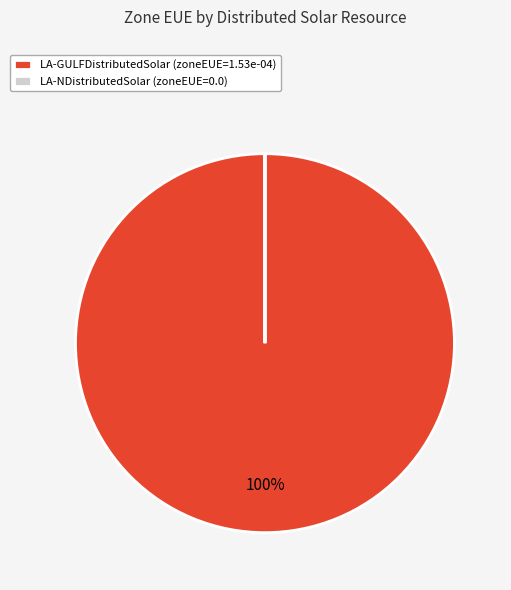

To the nearest percent, what is the difference between the largest and smallest slice percentages?

100%